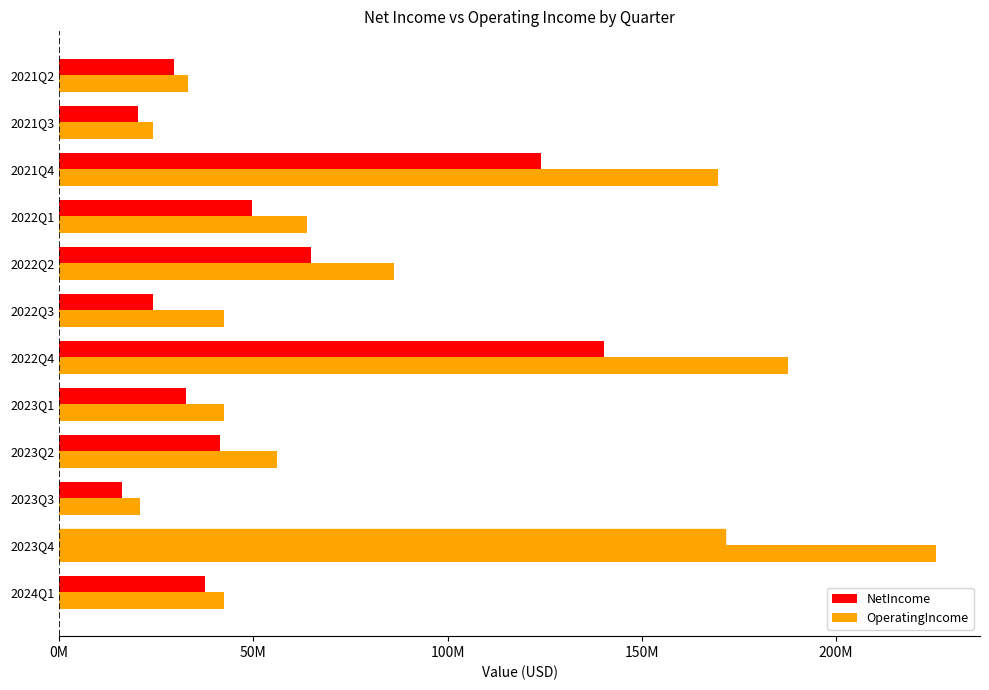

What are all the series names shown in the legend?

NetIncome, OperatingIncome